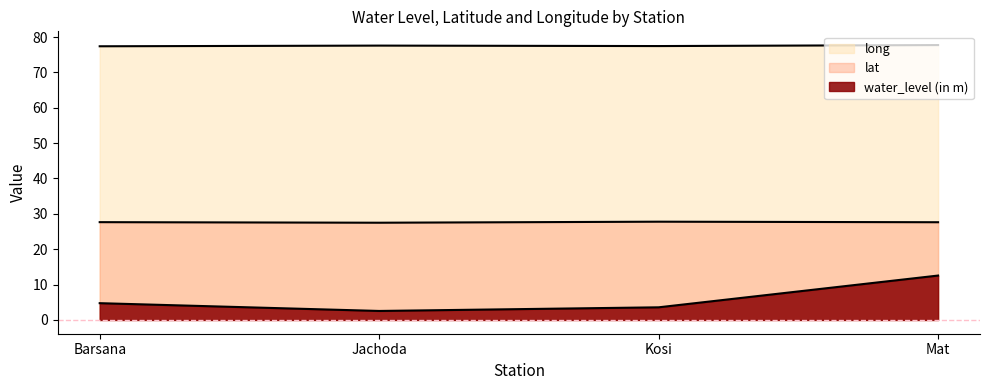

What is the approximate value of lat at Mat?

27.6